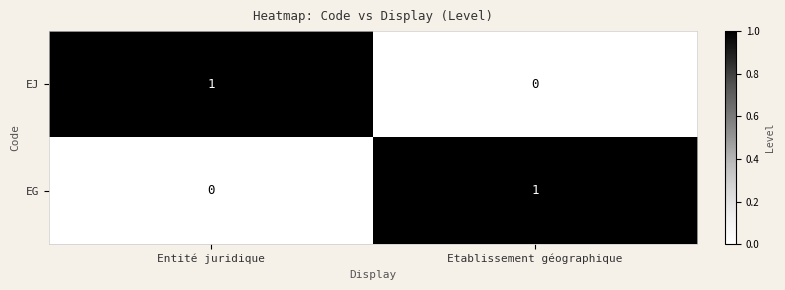

At which label is EJ closest to 0?

Etablissement géographique